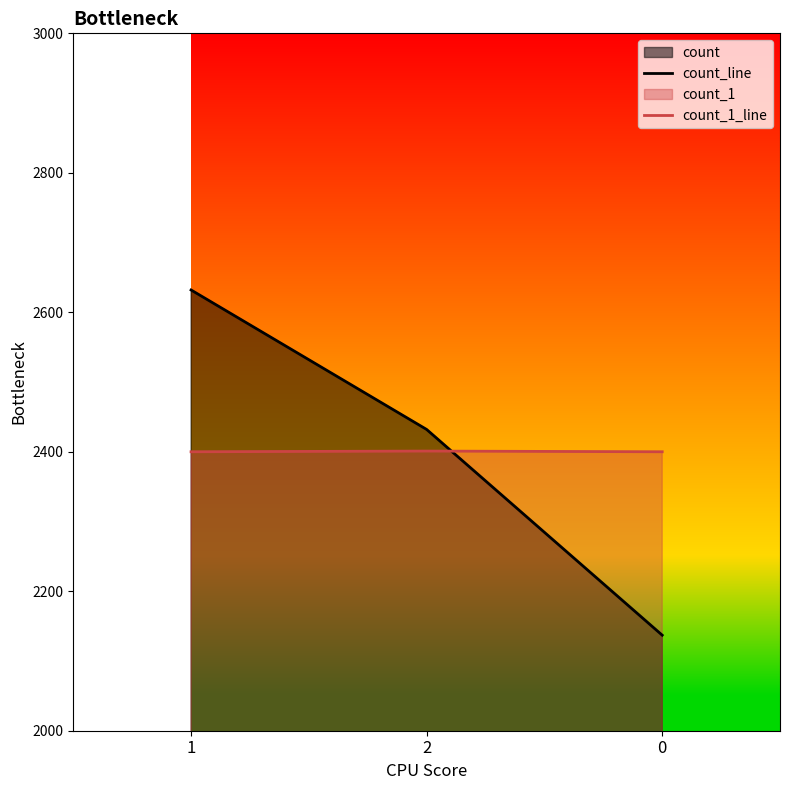

What is the spread (max minus min) of values at 2?

31